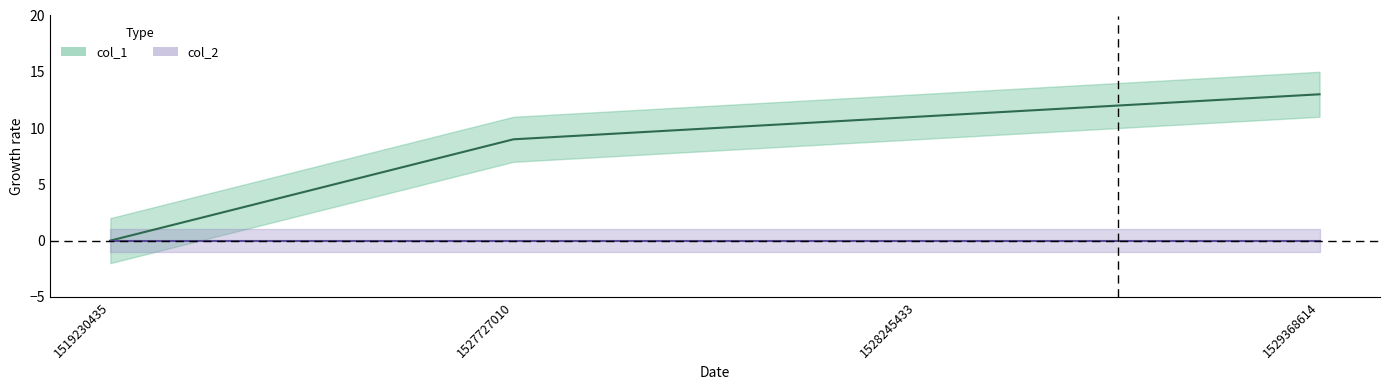

Count the values in the range 9 to 13.

3